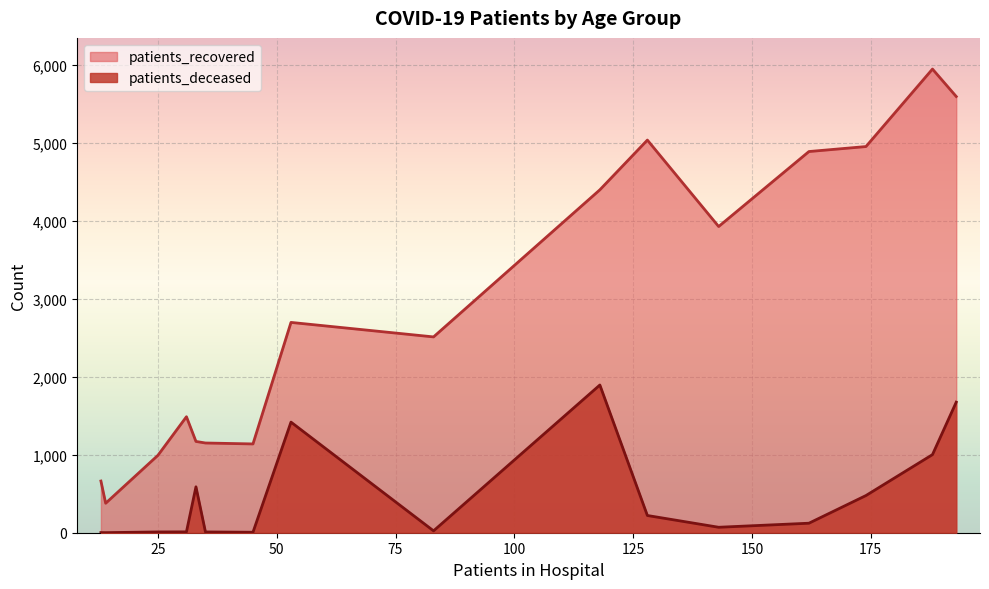

True or false: patients_deceased and patients_recovered intersect in this chart.

False